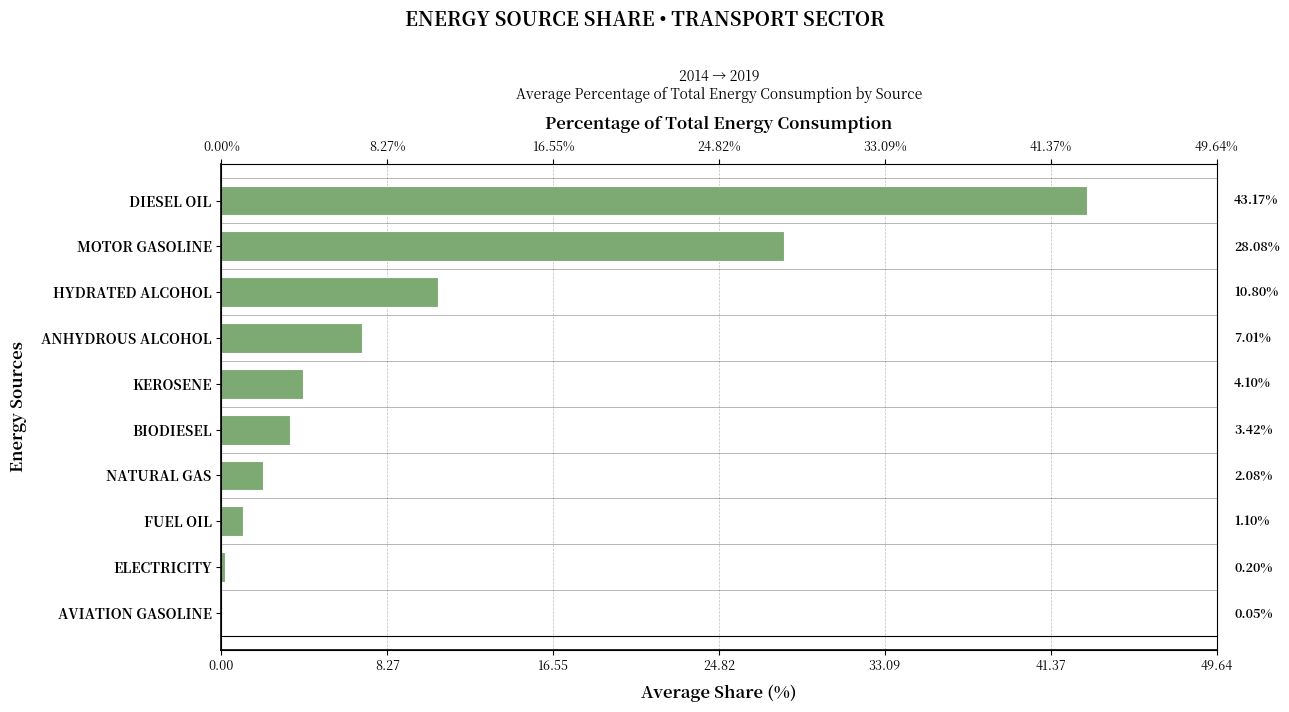

Is it true that the value at ELECTRICITY is 0.2?

True